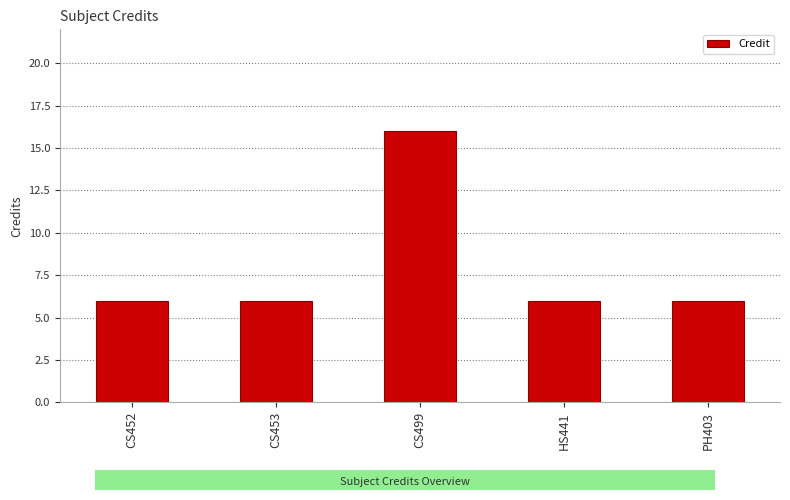

What is the ratio of the value at HS441 to the value at CS452?

1.0